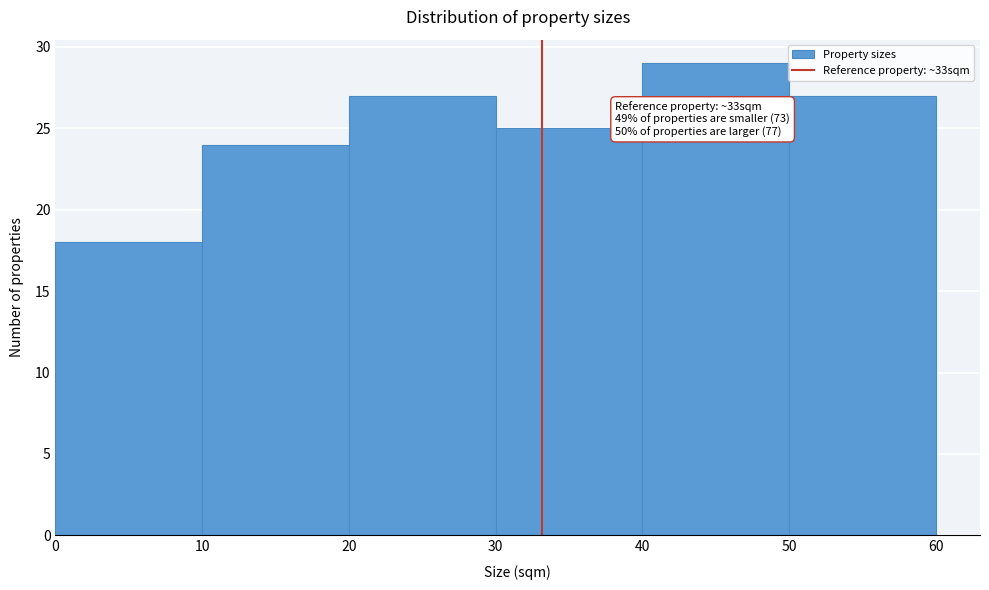

Over which range of the x-axis is the bar tallest?

40 to 50